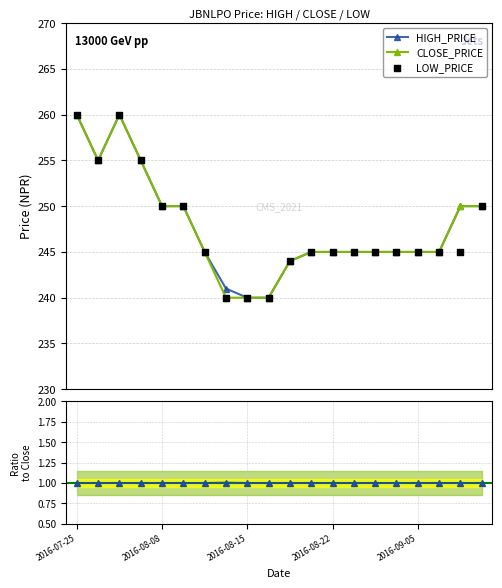

Which series has the largest total across all categories?

HIGH_PRICE